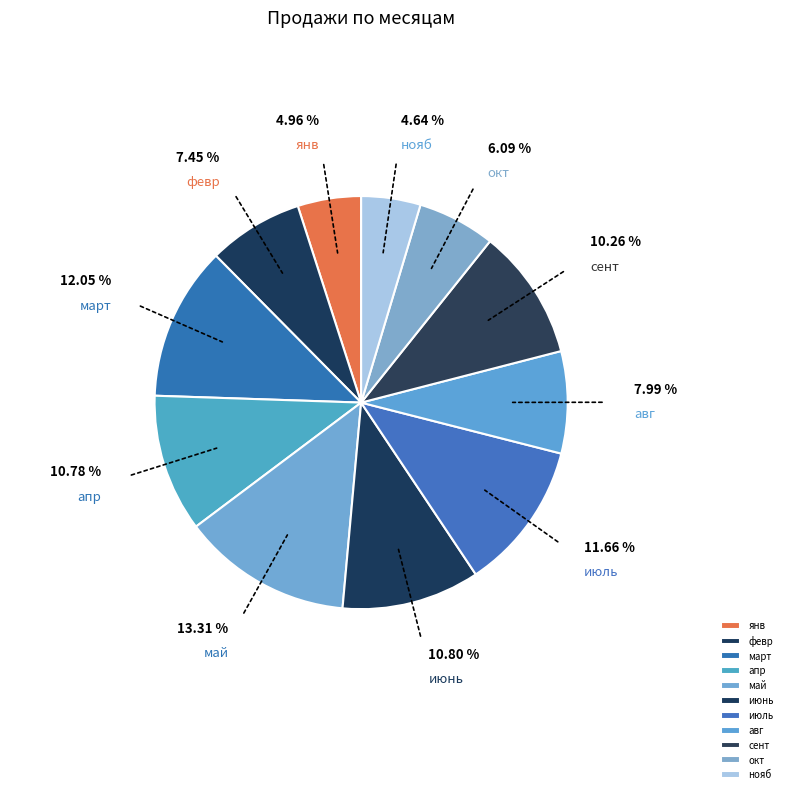

To the nearest percent, what is the combined percentage of апр and июнь?

22%